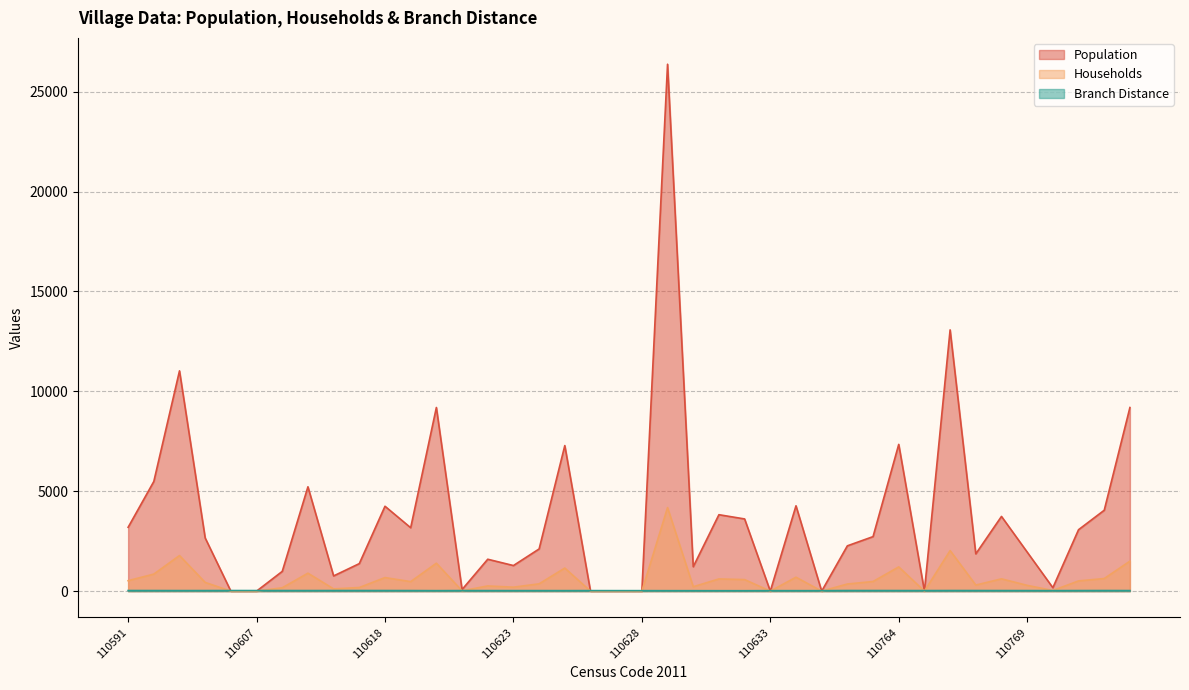

Reading left to right, what are all the values shown in this chart?

Population: 3196.0	5489.0	11026.0	2661.0	0.0	0.0	989.0	5223.0	762.0	1378.0	4249.0	3174.0	9192.0	80.0	1597.0	1281.0	2112.0	7286.0	0.0	0.0	0.0	26373.0	1222.0	3826.0	3614.0	0.0	4272.0	0.0	2268.0	2729.0	7346.0	2.0	13077.0	1866.0	3740.0	1956.0	172.0	3075.0	4049.0	9190.0
Households: 524.0	853.0	1781.0	436.0	0.0	0.0	168.0	899.0	112.0	182.0	679.0	476.0	1398.0	16.0	260.0	198.0	366.0	1155.0	0.0	0.0	0.0	4182.0	220.0	611.0	578.0	0.0	697.0	0.0	357.0	482.0	1213.0	1.0	2029.0	304.0	616.0	289.0	32.0	512.0	631.0	1500.0
Branch Distance: 30.0	29.1	27.3	27.9	29.7	28.8	28.7	28.2	29.1	29.8	29.1	27.7	24.1	27.2	26.4	25.5	25.8	25.1	26.3	24.9	24.2	22.7	22.2	20.9	20.6	23.7	23.4	23.0	29.8	29.2	28.4	27.3	29.9	29.0	27.7	26.8	25.1	28.0	29.8	28.0